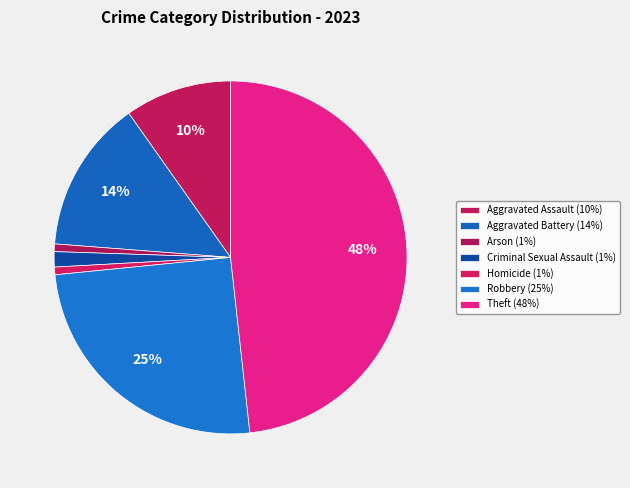

Count the number of slices in the pie.

7